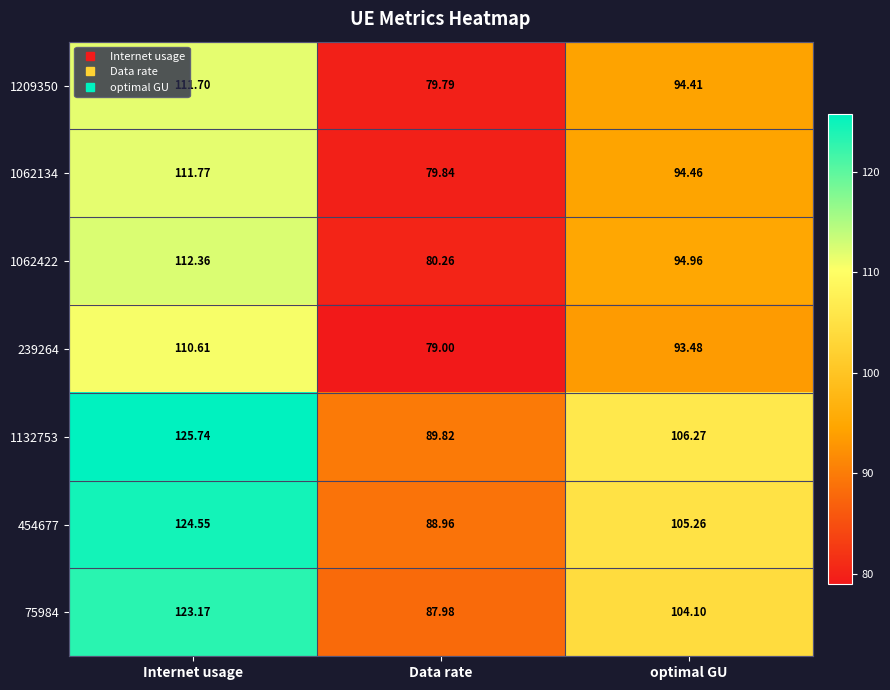

At which label is 1062134 closest to 95?

optimal GU